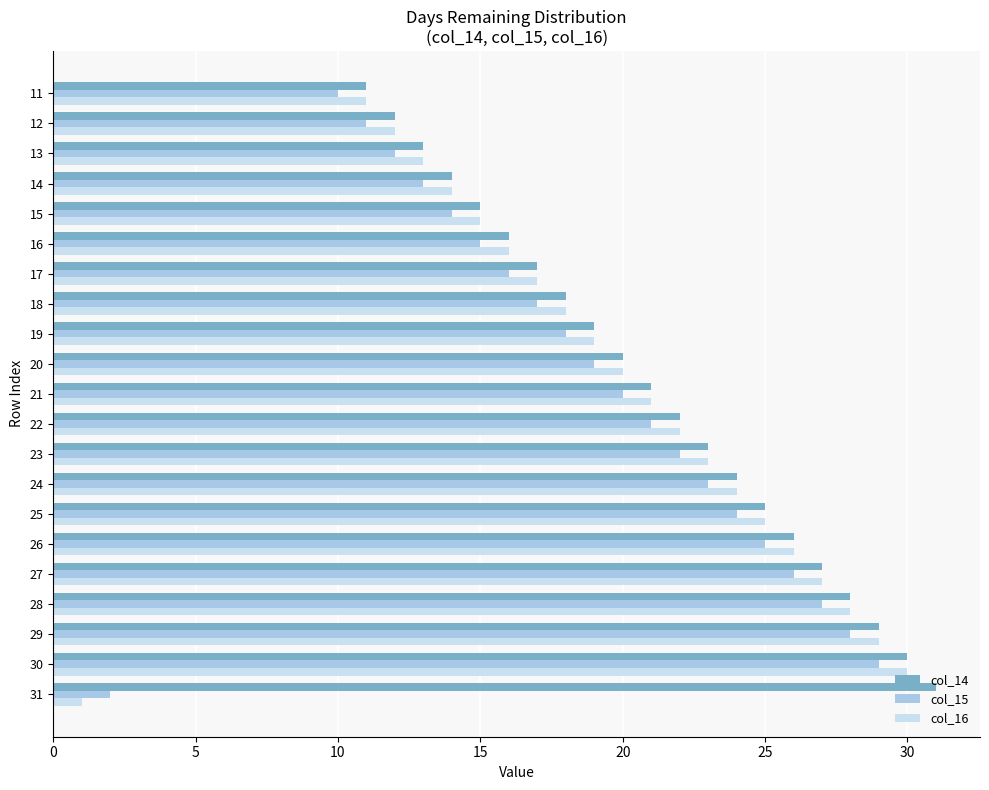

The value of col_14 at 23 is 23. True or false?

True